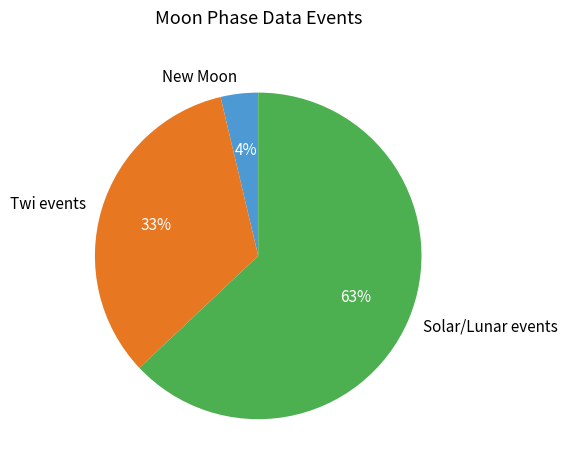

Combined, do New Moon and Solar/Lunar events account for over 50%?

Yes